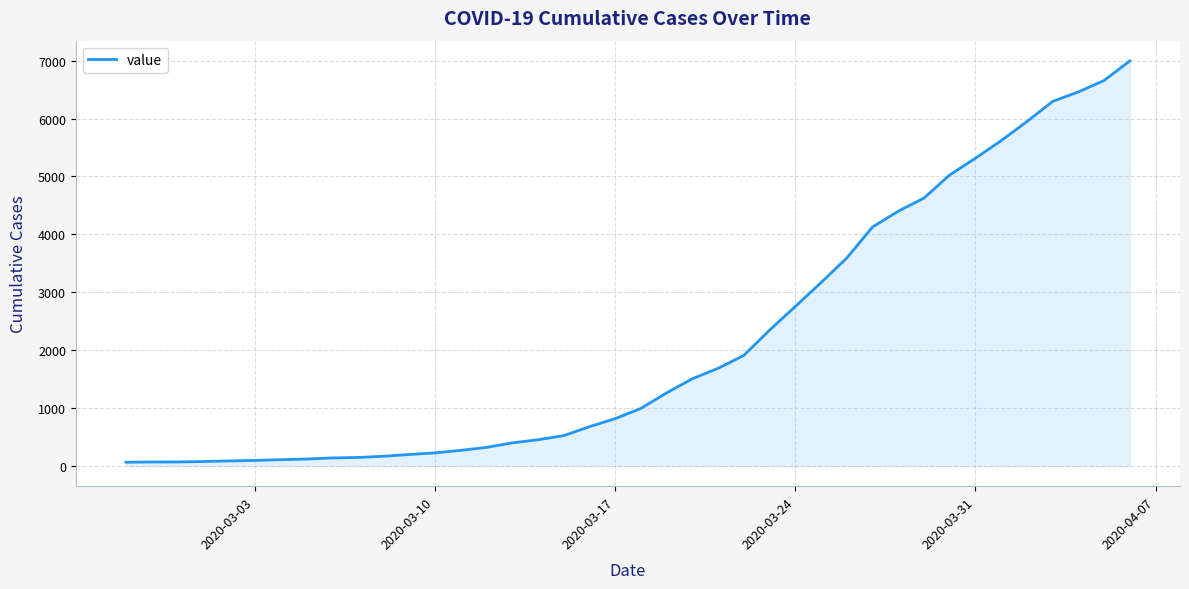

How many series are shown in this chart?

1